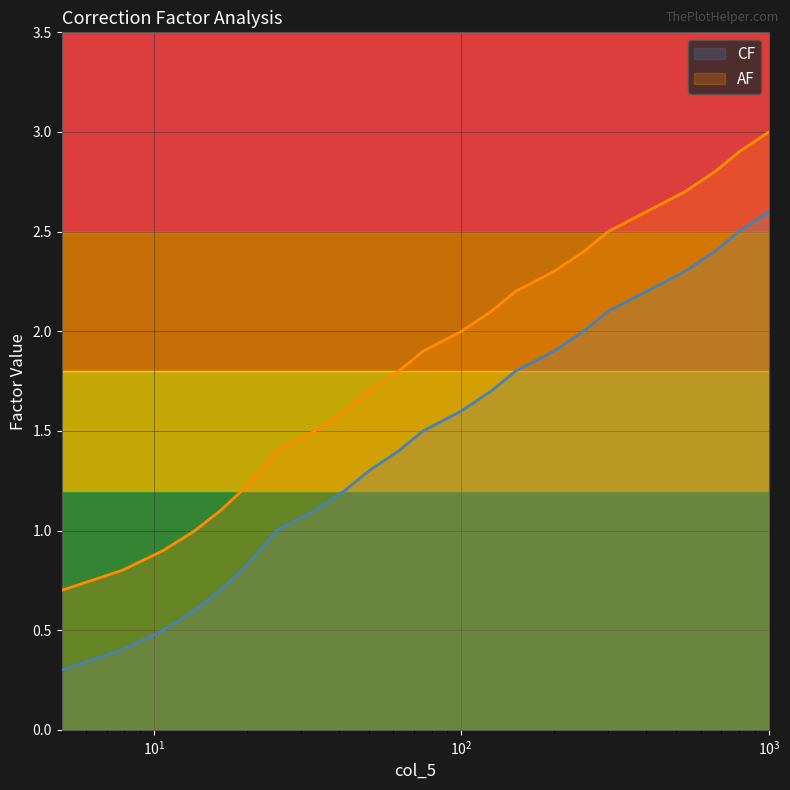

What is the smallest value displayed?

0.3